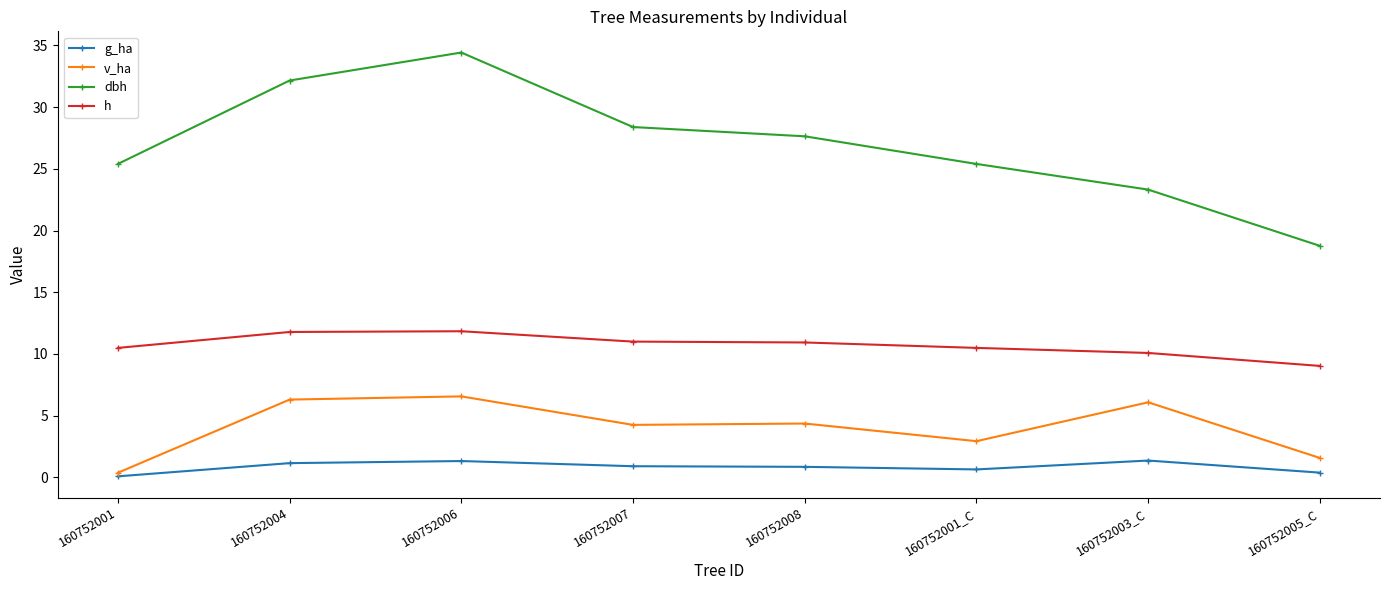

What is the sum of all dbh values?

215.5